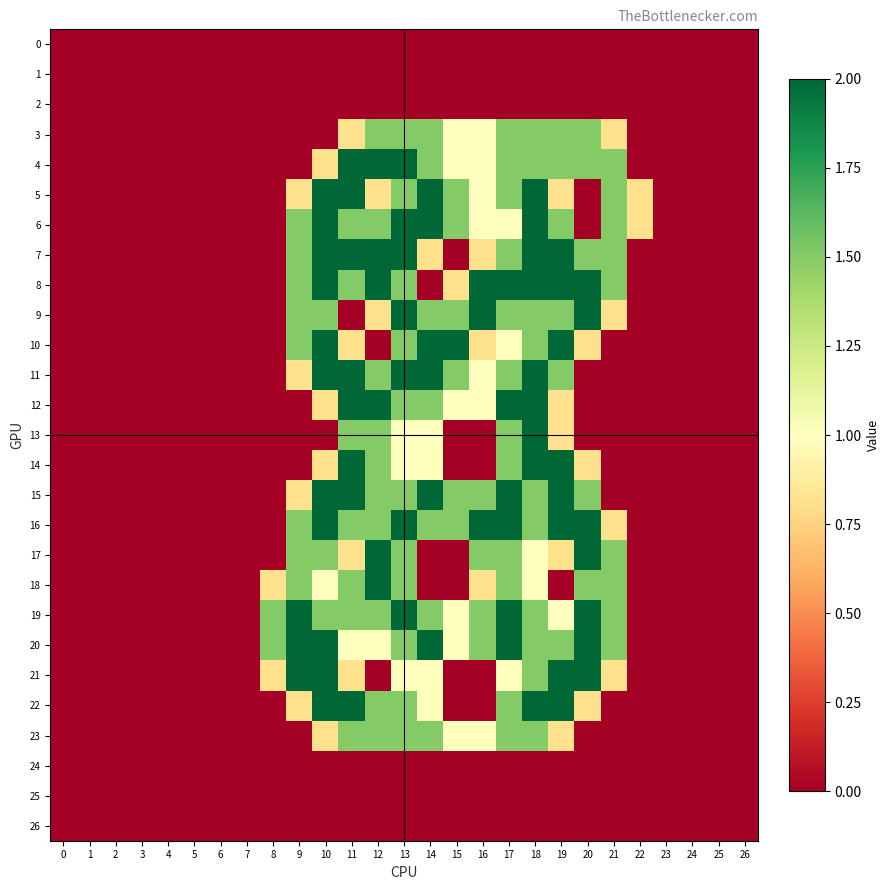

Reading left to right, list all the values displayed in this chart.

0: 0=0.0	1=0.0	2=0.0	3=0.0	4=0.0	5=0.0	6=0.0	7=0.0	8=0.0	9=0.0	10=0.0	11=0.0	12=0.0	13=0.0	14=0.0	15=0.0	16=0.0	17=0.0	18=0.0	19=0.0	20=0.0	21=0.0	22=0.0	23=0.0	24=0.0	25=0.0	26=0.0
1: 0=0.0	1=0.0	2=0.0	3=0.0	4=0.0	5=0.0	6=0.0	7=0.0	8=0.0	9=0.0	10=0.0	11=0.0	12=0.0	13=0.0	14=0.0	15=0.0	16=0.0	17=0.0	18=0.0	19=0.0	20=0.0	21=0.0	22=0.0	23=0.0	24=0.0	25=0.0	26=0.0
2: 0=0.0	1=0.0	2=0.0	3=0.0	4=0.0	5=0.0	6=0.0	7=0.0	8=0.0	9=0.0	10=0.0	11=0.0	12=0.0	13=0.0	14=0.0	15=0.0	16=0.0	17=0.0	18=0.0	19=0.0	20=0.0	21=0.0	22=0.0	23=0.0	24=0.0	25=0.0	26=0.0
3: 0=0.0	1=0.0	2=0.0	3=0.0	4=0.0	5=0.0	6=0.0	7=0.0	8=0.0	9=0.0	10=0.0	11=0.8	12=1.5	13=1.5	14=1.5	15=1.0	16=1.0	17=1.5	18=1.5	19=1.5	20=1.5	21=0.8	22=0.0	23=0.0	24=0.0	25=0.0	26=0.0
4: 0=0.0	1=0.0	2=0.0	3=0.0	4=0.0	5=0.0	6=0.0	7=0.0	8=0.0	9=0.0	10=0.8	11=2.0	12=2.0	13=2.0	14=1.5	15=1.0	16=1.0	17=1.5	18=1.5	19=1.5	20=1.5	21=1.5	22=0.0	23=0.0	24=0.0	25=0.0	26=0.0
5: 0=0.0	1=0.0	2=0.0	3=0.0	4=0.0	5=0.0	6=0.0	7=0.0	8=0.0	9=0.8	10=2.0	11=2.0	12=0.8	13=1.5	14=2.0	15=1.5	16=1.0	17=1.5	18=2.0	19=0.8	20=0.0	21=1.5	22=0.8	23=0.0	24=0.0	25=0.0	26=0.0
6: 0=0.0	1=0.0	2=0.0	3=0.0	4=0.0	5=0.0	6=0.0	7=0.0	8=0.0	9=1.5	10=2.0	11=1.5	12=1.5	13=2.0	14=2.0	15=1.5	16=1.0	17=1.0	18=2.0	19=1.5	20=0.0	21=1.5	22=0.8	23=0.0	24=0.0	25=0.0	26=0.0
7: 0=0.0	1=0.0	2=0.0	3=0.0	4=0.0	5=0.0	6=0.0	7=0.0	8=0.0	9=1.5	10=2.0	11=2.0	12=2.0	13=2.0	14=0.8	15=0.0	16=0.8	17=1.5	18=2.0	19=2.0	20=1.5	21=1.5	22=0.0	23=0.0	24=0.0	25=0.0	26=0.0
8: 0=0.0	1=0.0	2=0.0	3=0.0	4=0.0	5=0.0	6=0.0	7=0.0	8=0.0	9=1.5	10=2.0	11=1.5	12=2.0	13=1.5	14=0.0	15=0.8	16=2.0	17=2.0	18=2.0	19=2.0	20=2.0	21=1.5	22=0.0	23=0.0	24=0.0	25=0.0	26=0.0
9: 0=0.0	1=0.0	2=0.0	3=0.0	4=0.0	5=0.0	6=0.0	7=0.0	8=0.0	9=1.5	10=1.5	11=0.0	12=0.8	13=2.0	14=1.5	15=1.5	16=2.0	17=1.5	18=1.5	19=1.5	20=2.0	21=0.8	22=0.0	23=0.0	24=0.0	25=0.0	26=0.0
10: 0=0.0	1=0.0	2=0.0	3=0.0	4=0.0	5=0.0	6=0.0	7=0.0	8=0.0	9=1.5	10=2.0	11=0.8	12=0.0	13=1.5	14=2.0	15=2.0	16=0.8	17=1.0	18=1.5	19=2.0	20=0.8	21=0.0	22=0.0	23=0.0	24=0.0	25=0.0	26=0.0
11: 0=0.0	1=0.0	2=0.0	3=0.0	4=0.0	5=0.0	6=0.0	7=0.0	8=0.0	9=0.8	10=2.0	11=2.0	12=1.5	13=2.0	14=2.0	15=1.5	16=1.0	17=1.5	18=2.0	19=1.5	20=0.0	21=0.0	22=0.0	23=0.0	24=0.0	25=0.0	26=0.0
12: 0=0.0	1=0.0	2=0.0	3=0.0	4=0.0	5=0.0	6=0.0	7=0.0	8=0.0	9=0.0	10=0.8	11=2.0	12=2.0	13=1.5	14=1.5	15=1.0	16=1.0	17=2.0	18=2.0	19=0.8	20=0.0	21=0.0	22=0.0	23=0.0	24=0.0	25=0.0	26=0.0
13: 0=0.0	1=0.0	2=0.0	3=0.0	4=0.0	5=0.0	6=0.0	7=0.0	8=0.0	9=0.0	10=0.0	11=1.5	12=1.5	13=1.0	14=1.0	15=0.0	16=0.0	17=1.5	18=2.0	19=0.8	20=0.0	21=0.0	22=0.0	23=0.0	24=0.0	25=0.0	26=0.0
14: 0=0.0	1=0.0	2=0.0	3=0.0	4=0.0	5=0.0	6=0.0	7=0.0	8=0.0	9=0.0	10=0.8	11=2.0	12=1.5	13=1.0	14=1.0	15=0.0	16=0.0	17=1.5	18=2.0	19=2.0	20=0.8	21=0.0	22=0.0	23=0.0	24=0.0	25=0.0	26=0.0
15: 0=0.0	1=0.0	2=0.0	3=0.0	4=0.0	5=0.0	6=0.0	7=0.0	8=0.0	9=0.8	10=2.0	11=2.0	12=1.5	13=1.5	14=2.0	15=1.5	16=1.5	17=2.0	18=1.5	19=2.0	20=1.5	21=0.0	22=0.0	23=0.0	24=0.0	25=0.0	26=0.0
16: 0=0.0	1=0.0	2=0.0	3=0.0	4=0.0	5=0.0	6=0.0	7=0.0	8=0.0	9=1.5	10=2.0	11=1.5	12=1.5	13=2.0	14=1.5	15=1.5	16=2.0	17=2.0	18=1.5	19=2.0	20=2.0	21=0.8	22=0.0	23=0.0	24=0.0	25=0.0	26=0.0
17: 0=0.0	1=0.0	2=0.0	3=0.0	4=0.0	5=0.0	6=0.0	7=0.0	8=0.0	9=1.5	10=1.5	11=0.8	12=2.0	13=1.5	14=0.0	15=0.0	16=1.5	17=1.5	18=1.0	19=0.8	20=2.0	21=1.5	22=0.0	23=0.0	24=0.0	25=0.0	26=0.0
18: 0=0.0	1=0.0	2=0.0	3=0.0	4=0.0	5=0.0	6=0.0	7=0.0	8=0.8	9=1.5	10=1.0	11=1.5	12=2.0	13=1.5	14=0.0	15=0.0	16=0.8	17=1.5	18=1.0	19=0.0	20=1.5	21=1.5	22=0.0	23=0.0	24=0.0	25=0.0	26=0.0
19: 0=0.0	1=0.0	2=0.0	3=0.0	4=0.0	5=0.0	6=0.0	7=0.0	8=1.5	9=2.0	10=1.5	11=1.5	12=1.5	13=2.0	14=1.5	15=1.0	16=1.5	17=2.0	18=1.5	19=1.0	20=2.0	21=1.5	22=0.0	23=0.0	24=0.0	25=0.0	26=0.0
20: 0=0.0	1=0.0	2=0.0	3=0.0	4=0.0	5=0.0	6=0.0	7=0.0	8=1.5	9=2.0	10=2.0	11=1.0	12=1.0	13=1.5	14=2.0	15=1.0	16=1.5	17=2.0	18=1.5	19=1.5	20=2.0	21=1.5	22=0.0	23=0.0	24=0.0	25=0.0	26=0.0
21: 0=0.0	1=0.0	2=0.0	3=0.0	4=0.0	5=0.0	6=0.0	7=0.0	8=0.8	9=2.0	10=2.0	11=0.8	12=0.0	13=1.0	14=1.0	15=0.0	16=0.0	17=1.0	18=1.5	19=2.0	20=2.0	21=0.8	22=0.0	23=0.0	24=0.0	25=0.0	26=0.0
22: 0=0.0	1=0.0	2=0.0	3=0.0	4=0.0	5=0.0	6=0.0	7=0.0	8=0.0	9=0.8	10=2.0	11=2.0	12=1.5	13=1.5	14=1.0	15=0.0	16=0.0	17=1.5	18=2.0	19=2.0	20=0.8	21=0.0	22=0.0	23=0.0	24=0.0	25=0.0	26=0.0
23: 0=0.0	1=0.0	2=0.0	3=0.0	4=0.0	5=0.0	6=0.0	7=0.0	8=0.0	9=0.0	10=0.8	11=1.5	12=1.5	13=1.5	14=1.5	15=1.0	16=1.0	17=1.5	18=1.5	19=0.8	20=0.0	21=0.0	22=0.0	23=0.0	24=0.0	25=0.0	26=0.0
24: 0=0.0	1=0.0	2=0.0	3=0.0	4=0.0	5=0.0	6=0.0	7=0.0	8=0.0	9=0.0	10=0.0	11=0.0	12=0.0	13=0.0	14=0.0	15=0.0	16=0.0	17=0.0	18=0.0	19=0.0	20=0.0	21=0.0	22=0.0	23=0.0	24=0.0	25=0.0	26=0.0
25: 0=0.0	1=0.0	2=0.0	3=0.0	4=0.0	5=0.0	6=0.0	7=0.0	8=0.0	9=0.0	10=0.0	11=0.0	12=0.0	13=0.0	14=0.0	15=0.0	16=0.0	17=0.0	18=0.0	19=0.0	20=0.0	21=0.0	22=0.0	23=0.0	24=0.0	25=0.0	26=0.0
26: 0=0.0	1=0.0	2=0.0	3=0.0	4=0.0	5=0.0	6=0.0	7=0.0	8=0.0	9=0.0	10=0.0	11=0.0	12=0.0	13=0.0	14=0.0	15=0.0	16=0.0	17=0.0	18=0.0	19=0.0	20=0.0	21=0.0	22=0.0	23=0.0	24=0.0	25=0.0	26=0.0